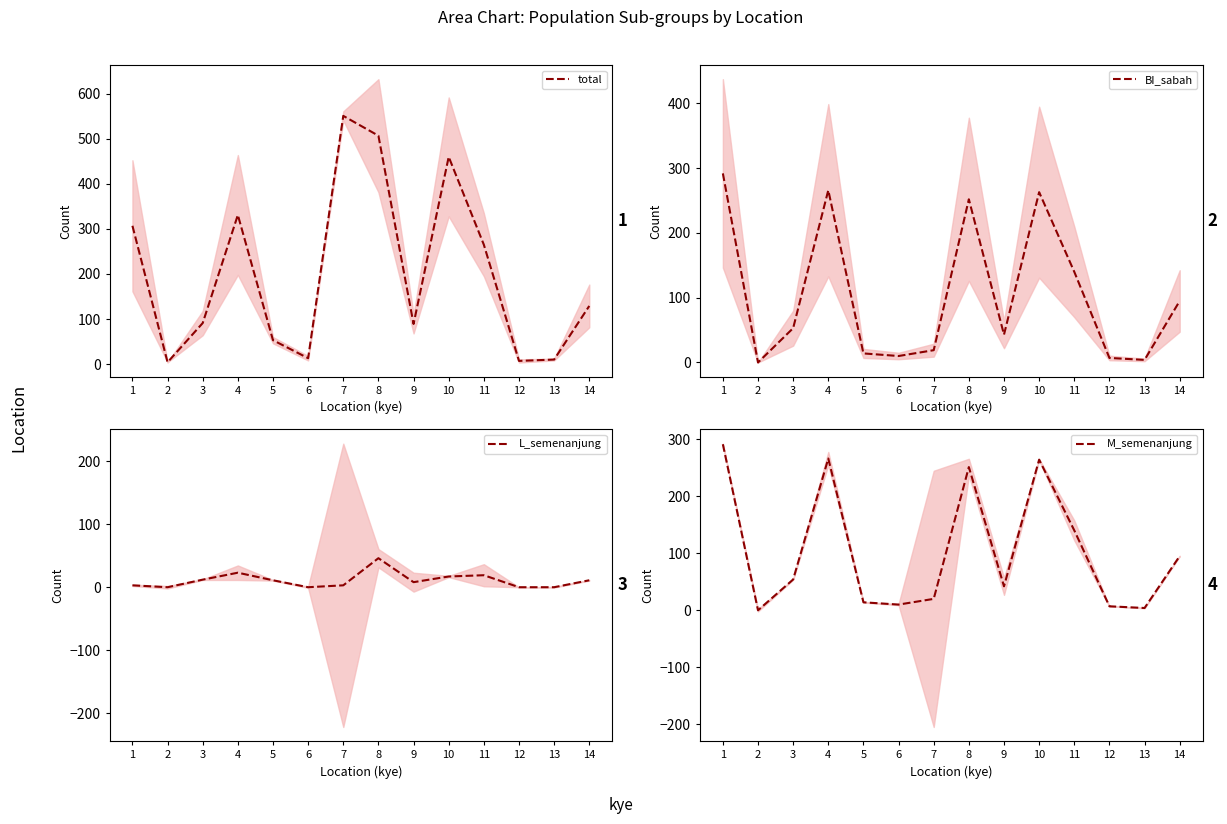

Which series has the largest total across all categories?

total